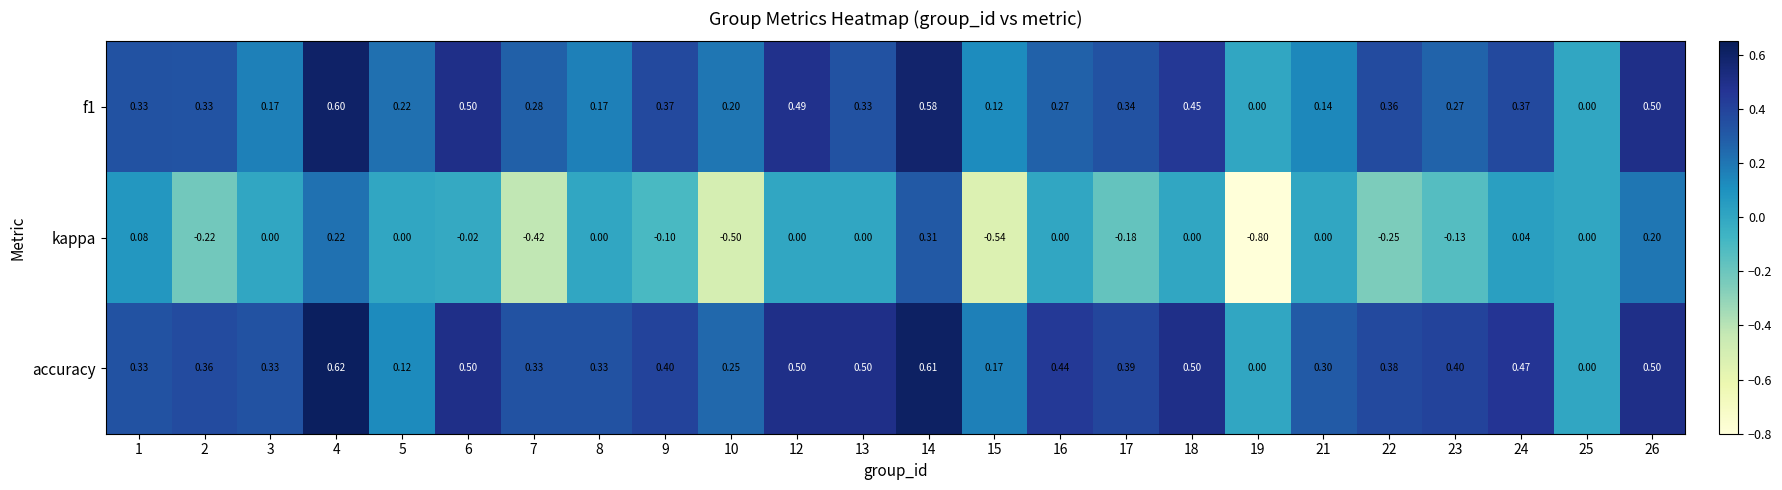

Count the number of categories in the chart.

24